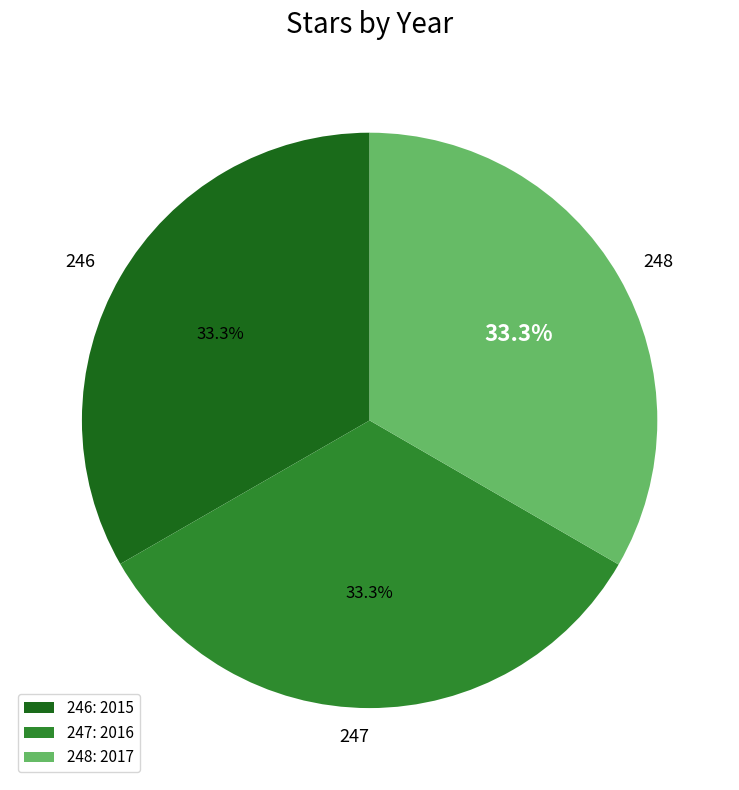

Does any single category account for the majority?

No